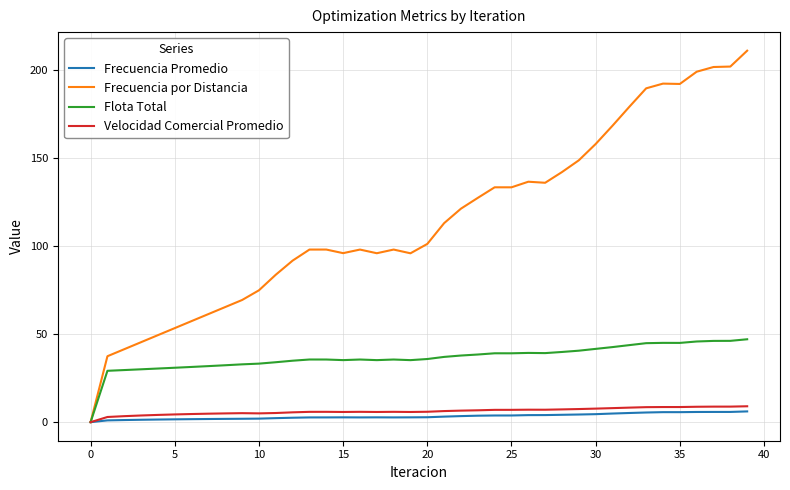

What is the maximum value shown in the chart?

210.7